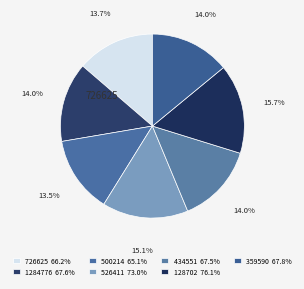

Count the number of slices in the pie.

7